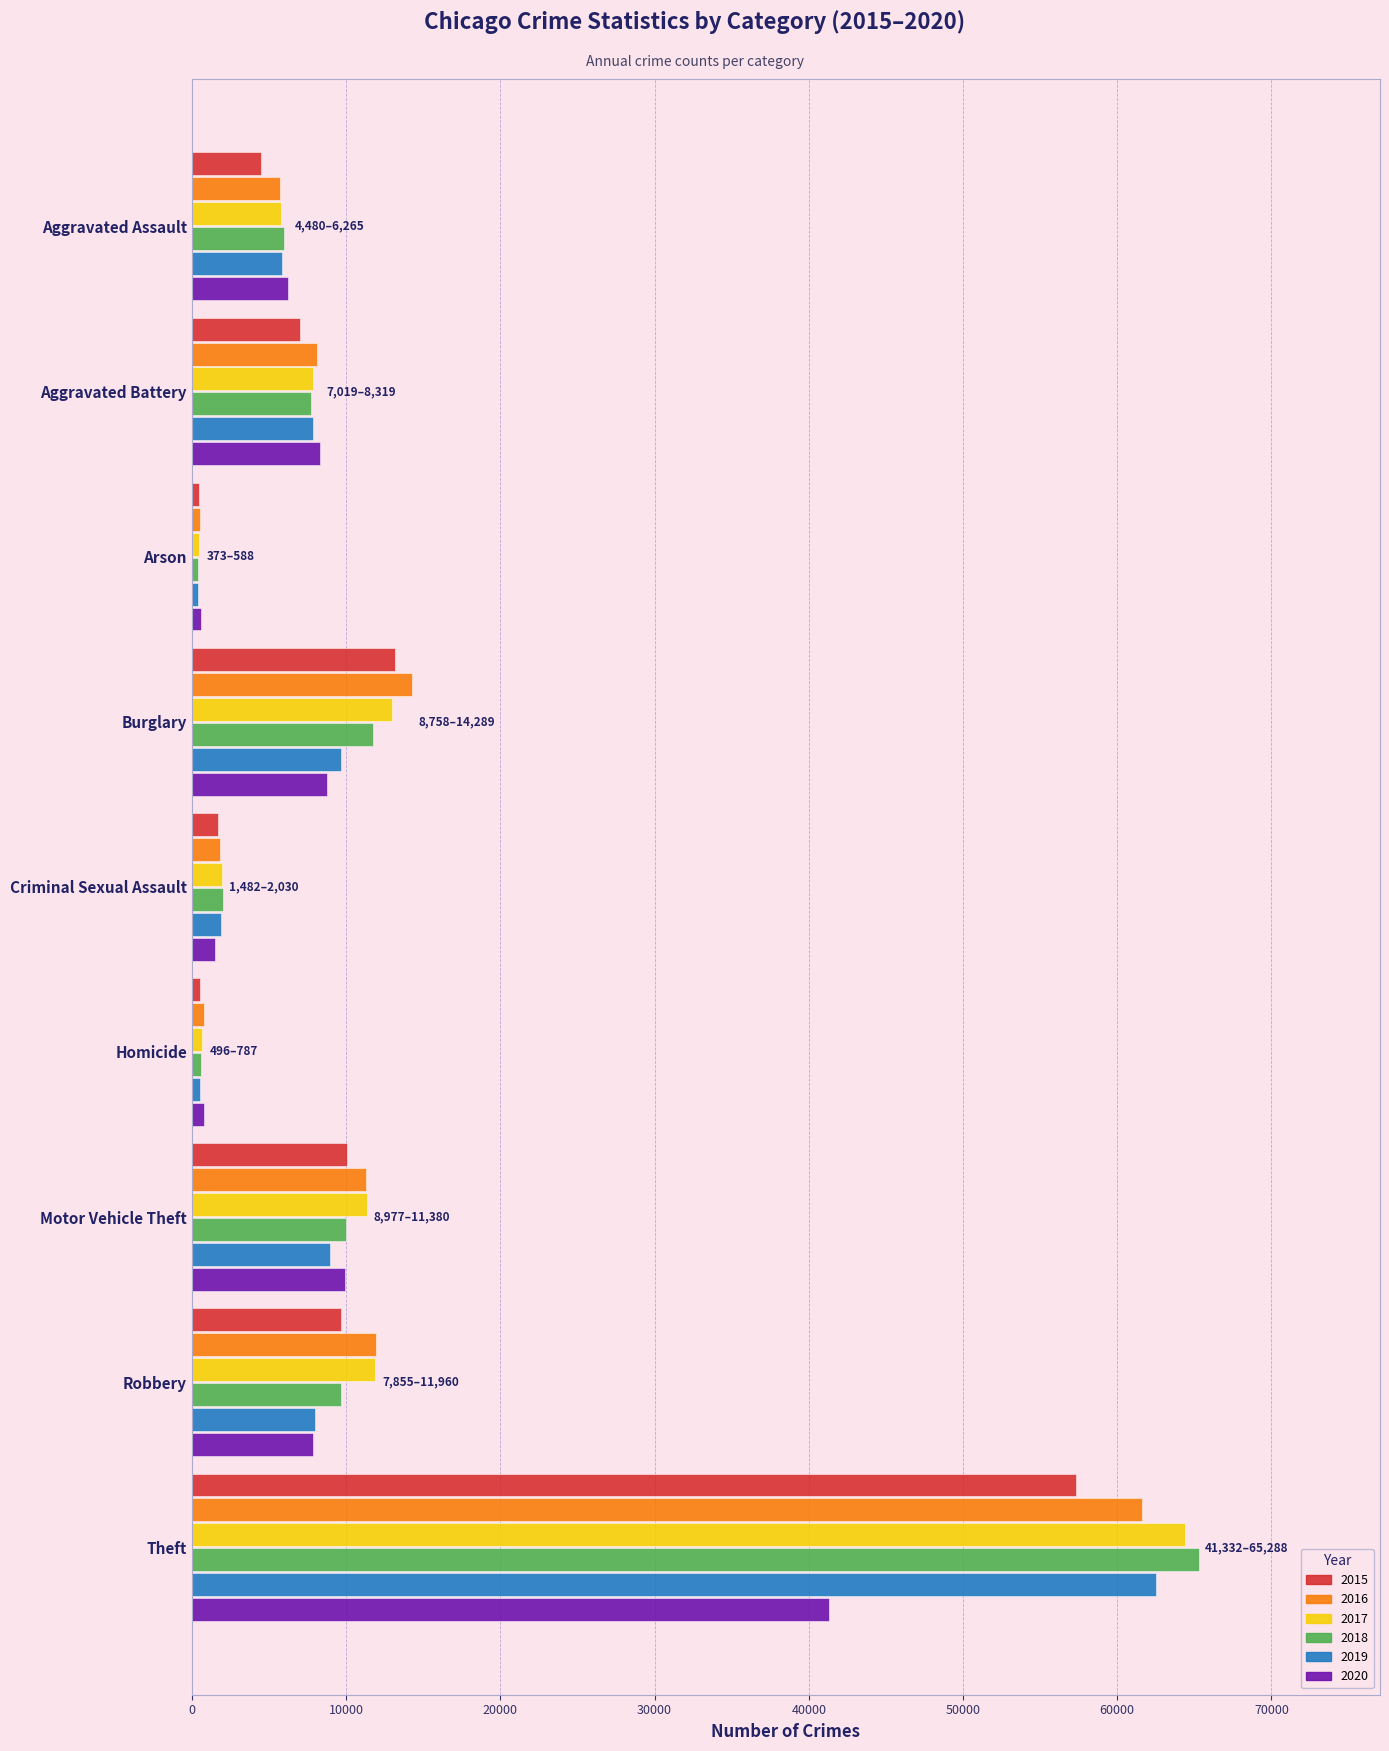

What is the greatest value displayed?

65288